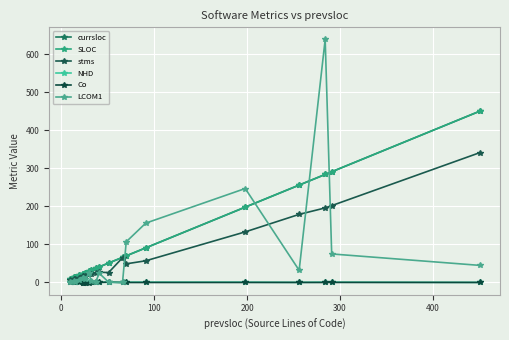

How many values in LCOM1 are above zero?

17